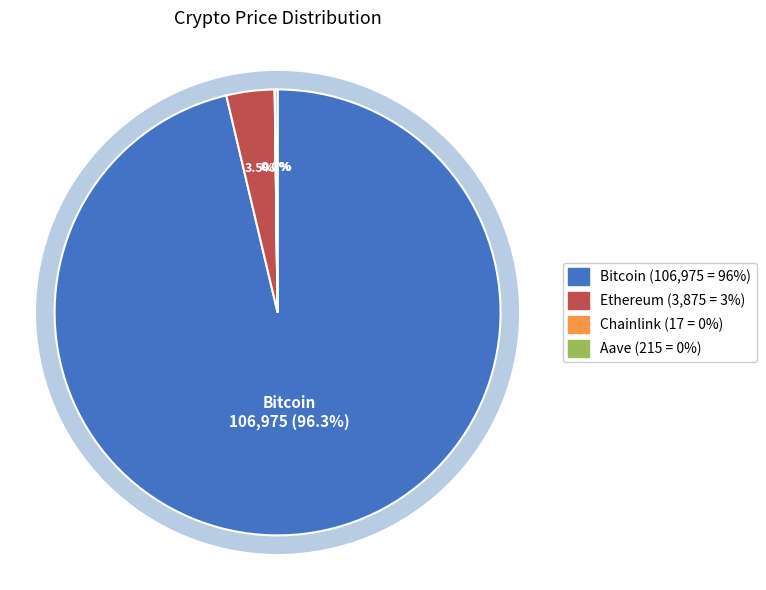

Combined, do Chainlink and Bitcoin account for over 50%?

Yes